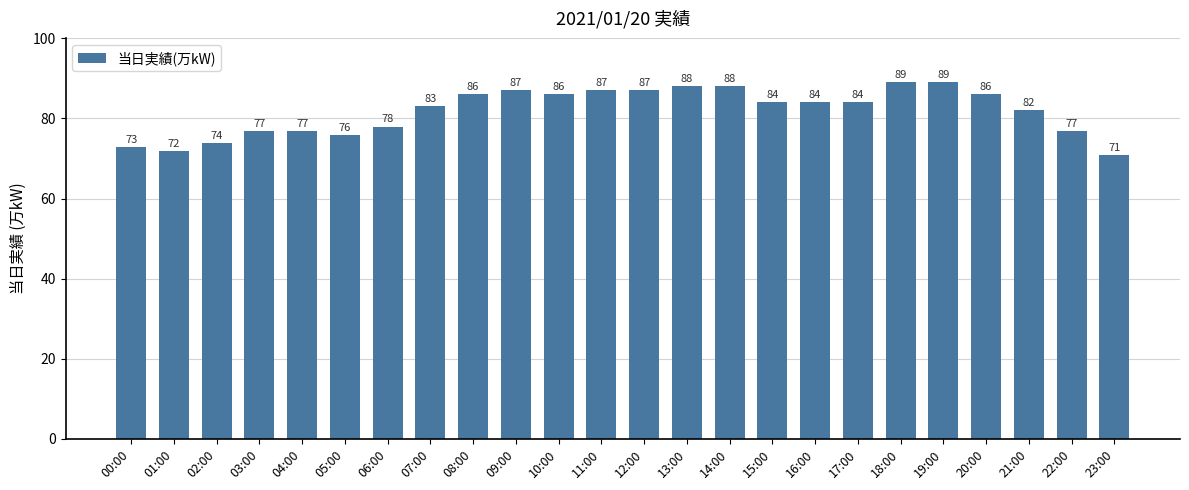

What is the sum of all values?

1965